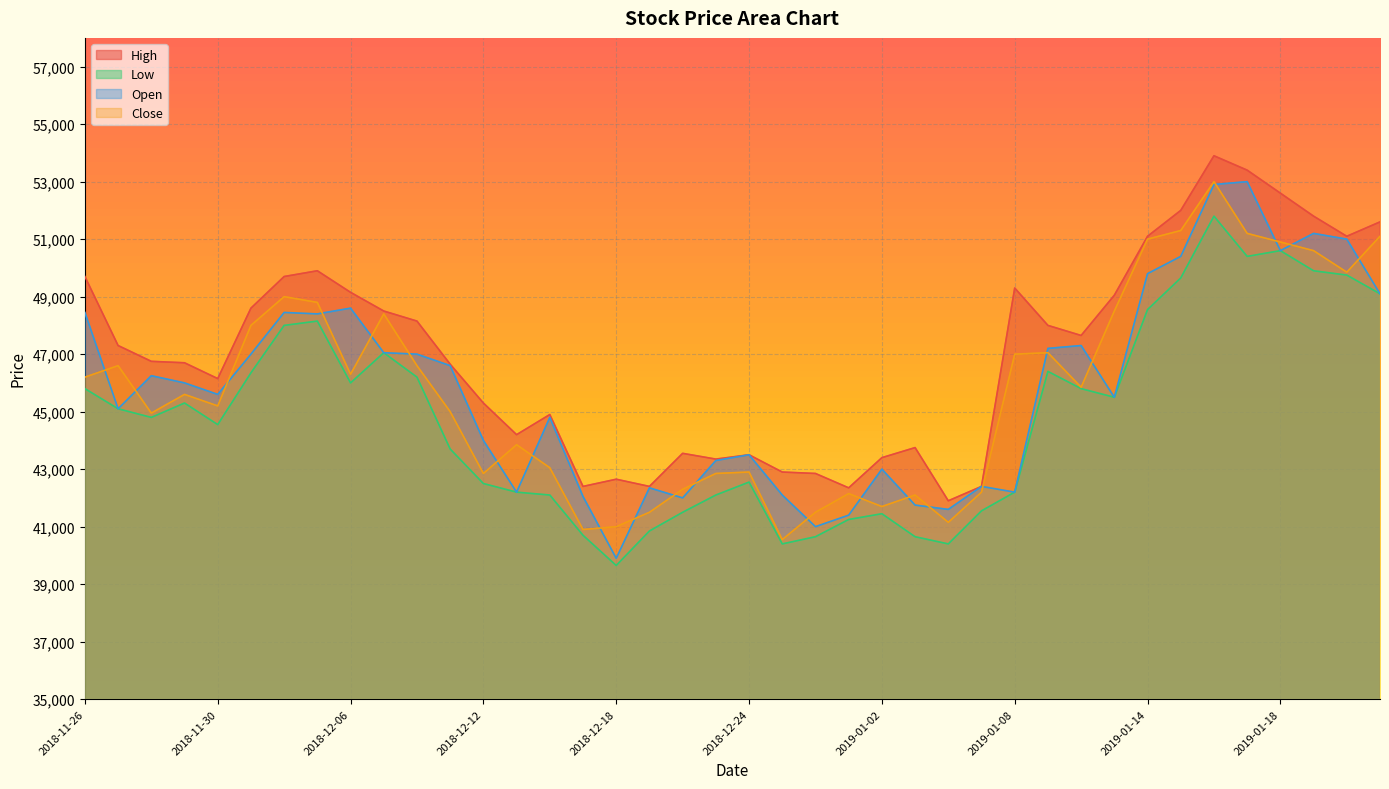

True or false: High and Close intersect in this chart.

False